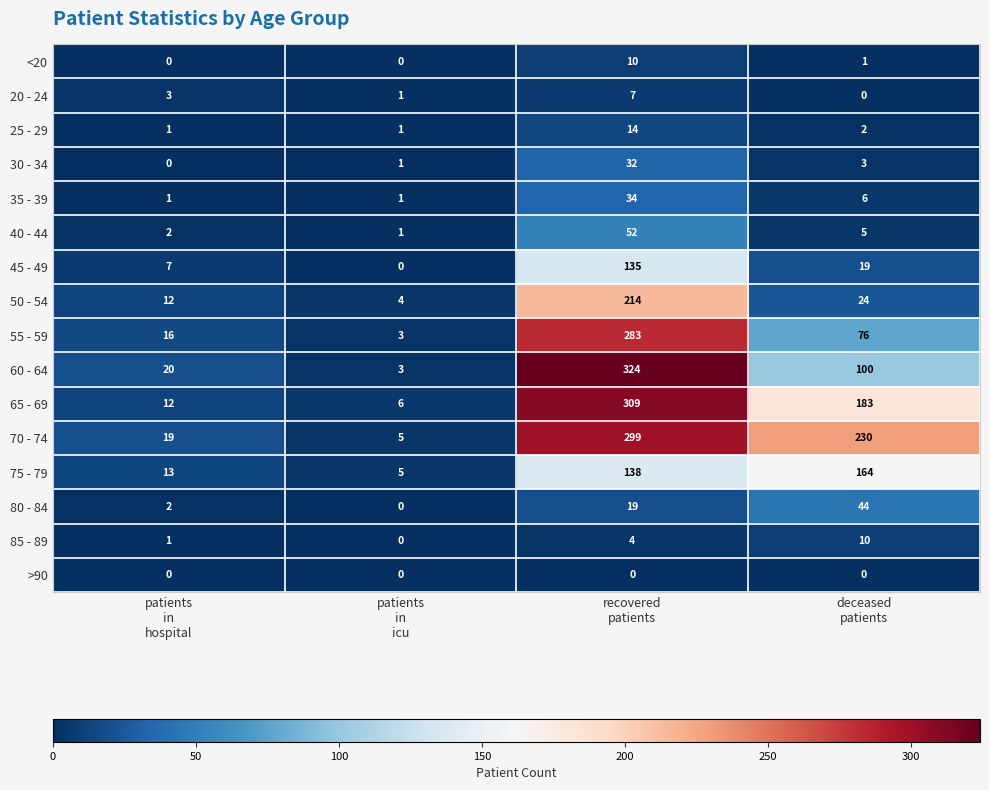

What is the maximum value shown in the chart?

324